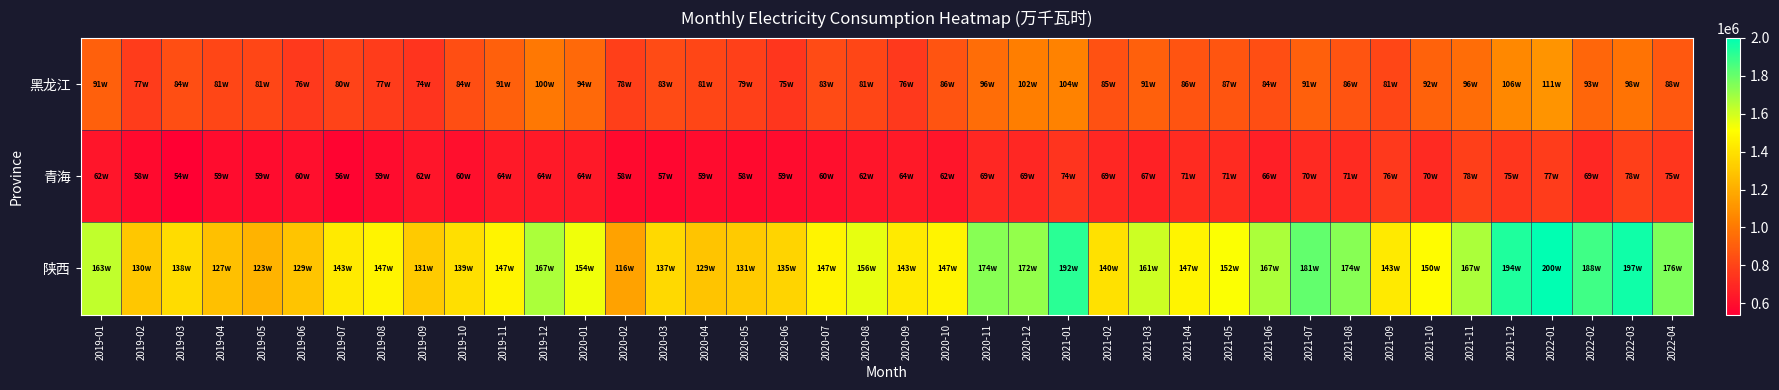

Reading left to right, transcribe all the data shown in this chart.

黑龙江: 2019-01=910000	2019-02=770000	2019-03=840000	2019-04=810000	2019-05=810000	2019-06=760000	2019-07=800000	2019-08=770000	2019-09=740000	2019-10=840000	2019-11=910000	2019-12=1000000	2020-01=940000	2020-02=780000	2020-03=830000	2020-04=810000	2020-05=790000	2020-06=750000	2020-07=830000	2020-08=810000	2020-09=760000	2020-10=860000	2020-11=960000	2020-12=1020000	2021-01=1040000	2021-02=850000	2021-03=910000	2021-04=860000	2021-05=870000	2021-06=840000	2021-07=910000	2021-08=860000	2021-09=810000	2021-10=920000	2021-11=960000	2021-12=1060000	2022-01=1110000	2022-02=930000	2022-03=980000	2022-04=880000
青海: 2019-01=620000	2019-02=580000	2019-03=540000	2019-04=590000	2019-05=590000	2019-06=600000	2019-07=560000	2019-08=590000	2019-09=620000	2019-10=600000	2019-11=640000	2019-12=640000	2020-01=640000	2020-02=580000	2020-03=570000	2020-04=590000	2020-05=580000	2020-06=590000	2020-07=600000	2020-08=620000	2020-09=640000	2020-10=620000	2020-11=690000	2020-12=690000	2021-01=740000	2021-02=690000	2021-03=670000	2021-04=710000	2021-05=710000	2021-06=660000	2021-07=700000	2021-08=710000	2021-09=760000	2021-10=700000	2021-11=780000	2021-12=750000	2022-01=770000	2022-02=690000	2022-03=780000	2022-04=750000
陕西: 2019-01=1630000	2019-02=1300000	2019-03=1380000	2019-04=1270000	2019-05=1230000	2019-06=1290000	2019-07=1430000	2019-08=1470000	2019-09=1310000	2019-10=1390000	2019-11=1470000	2019-12=1670000	2020-01=1540000	2020-02=1160000	2020-03=1370000	2020-04=1290000	2020-05=1310000	2020-06=1350000	2020-07=1470000	2020-08=1560000	2020-09=1430000	2020-10=1470000	2020-11=1740000	2020-12=1720000	2021-01=1920000	2021-02=1400000	2021-03=1610000	2021-04=1470000	2021-05=1520000	2021-06=1670000	2021-07=1810000	2021-08=1740000	2021-09=1430000	2021-10=1500000	2021-11=1670000	2021-12=1940000	2022-01=2000000	2022-02=1880000	2022-03=1970000	2022-04=1760000